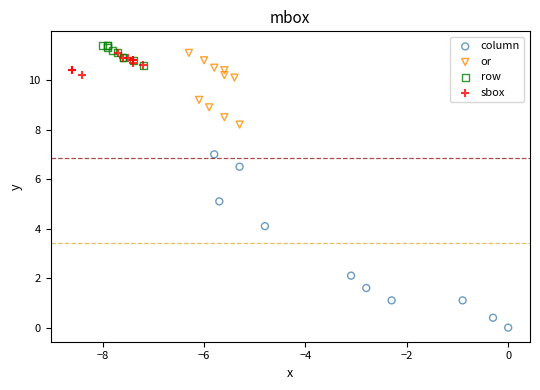

Which series reaches the minimum Y coordinate?

column